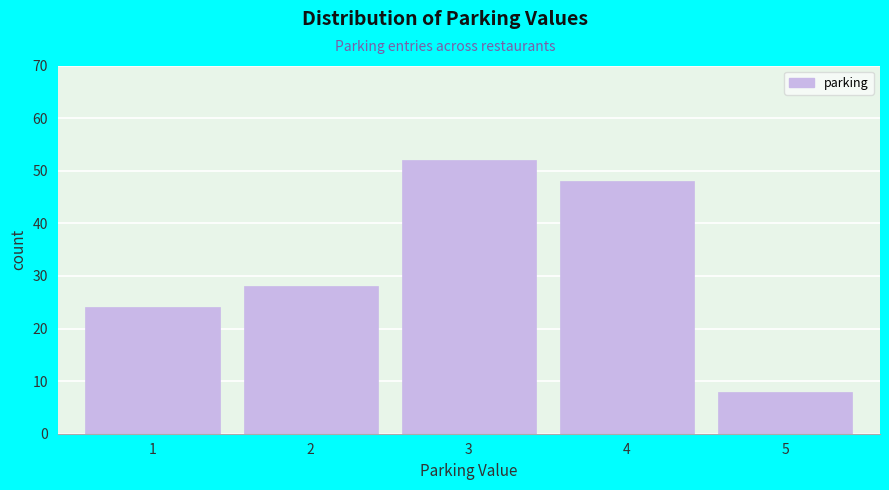

Reading left to right, transcribe all the data shown in this chart.

24	28	52	48	8